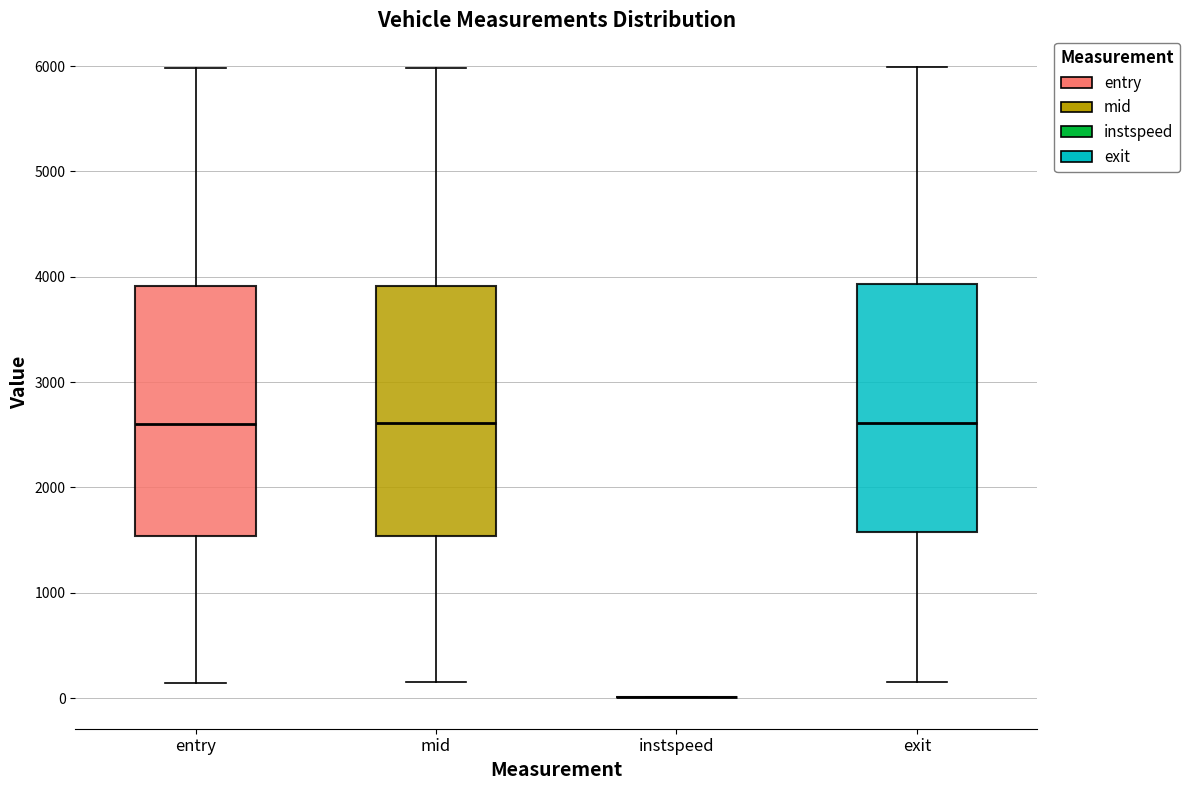

Where does the upper whisker of the box for entry end on the y-axis? The values are not printed on the chart, so give them approximately, as read against the axis.

6000